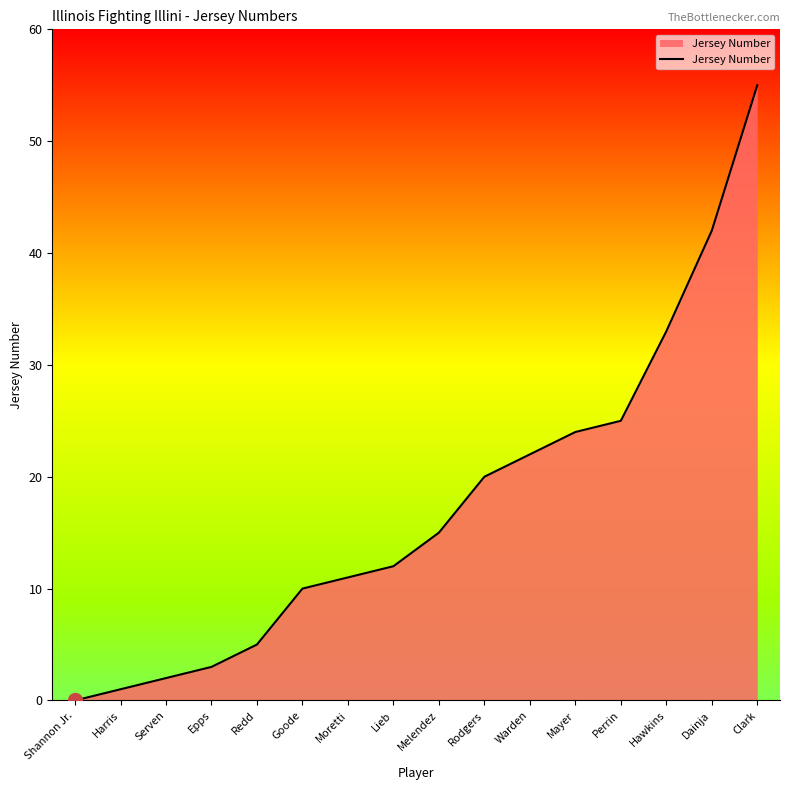

Reading left to right, extract all data points from this chart.

0	1	2	3	5	10	11	12	15	20	22	24	25	33	42	55